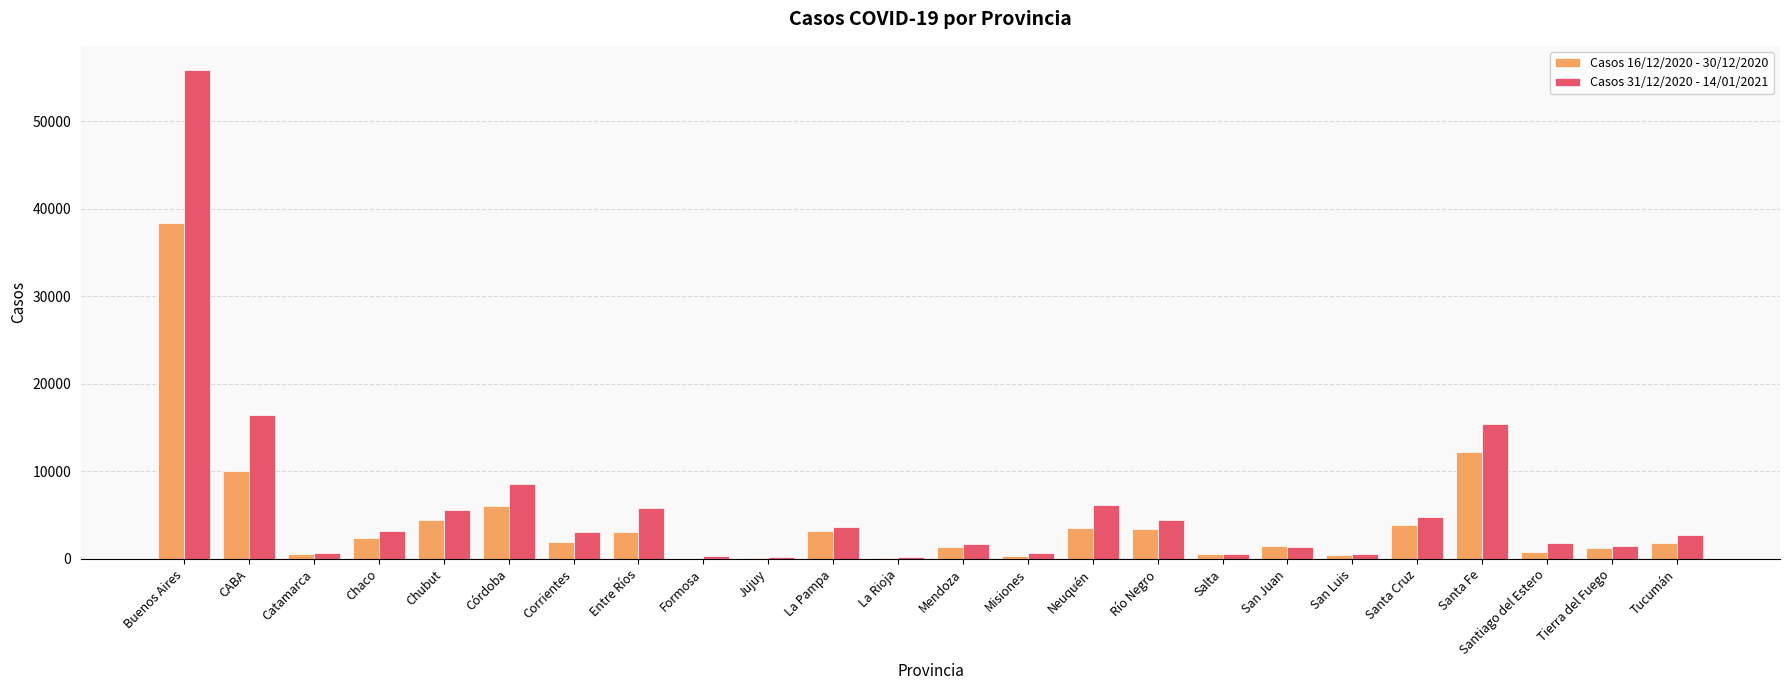

What is the greatest value displayed?

55822